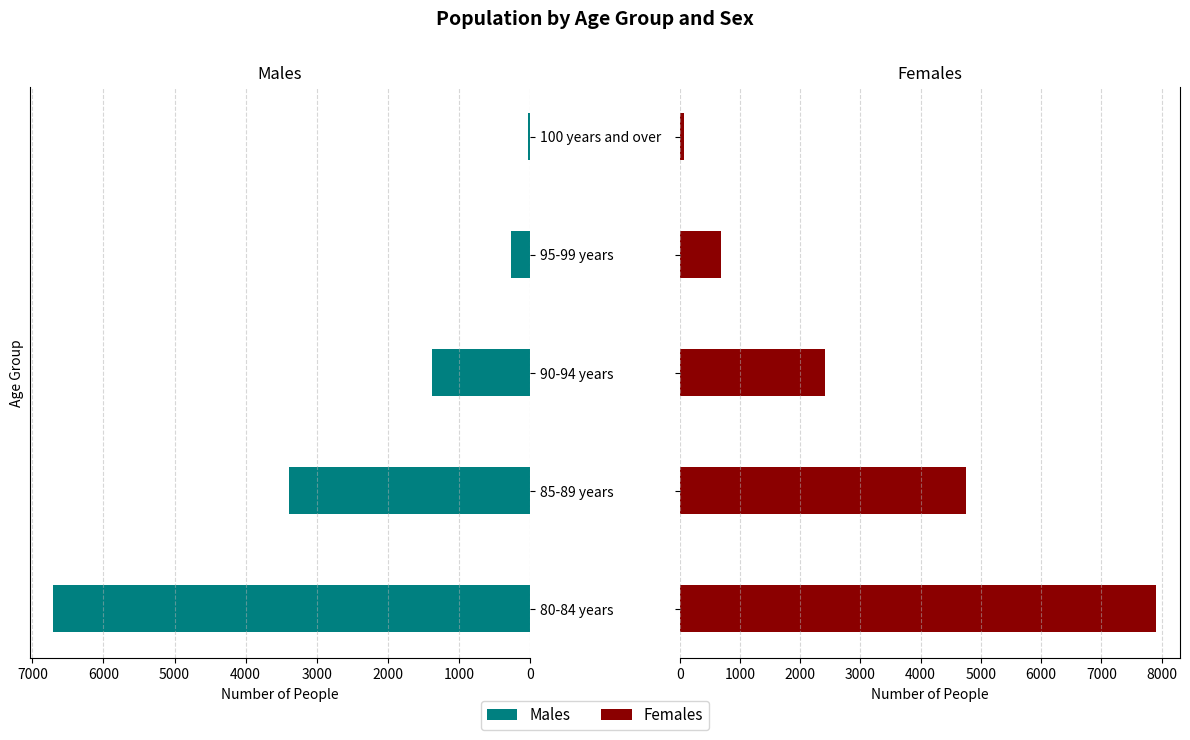

What is the average value of the Males series?

2353